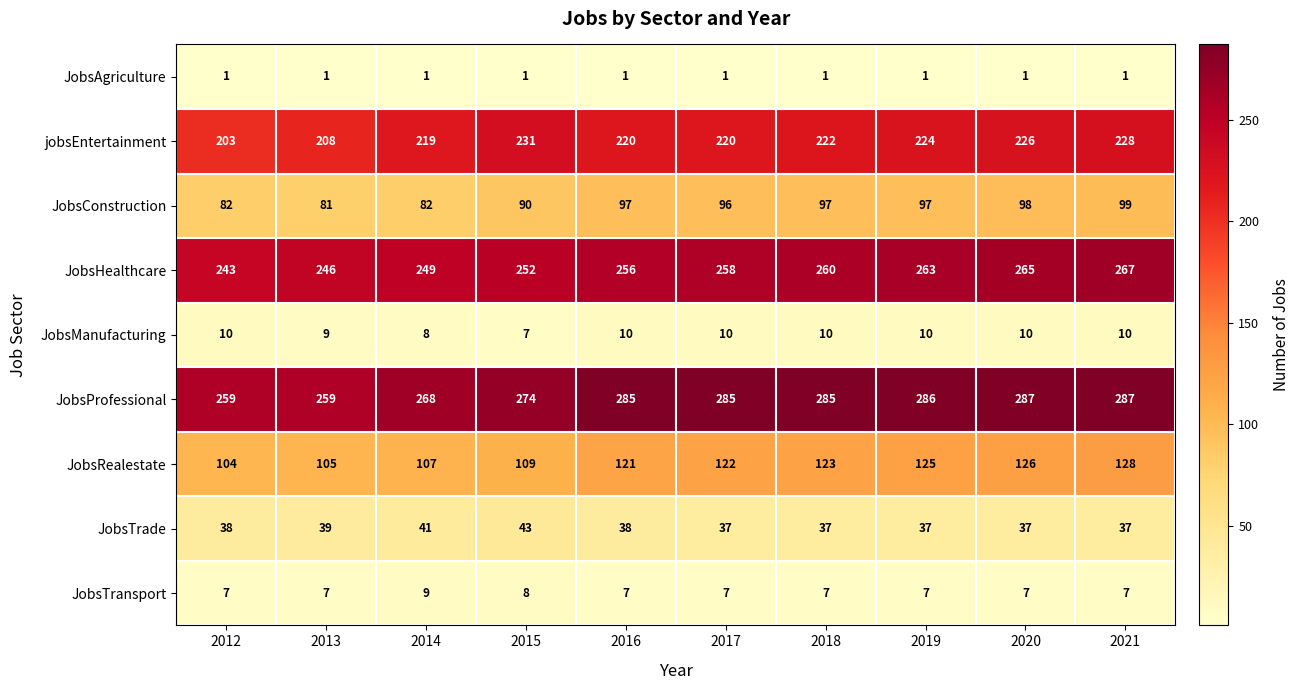

What is the highest value of the JobsTrade series?

43